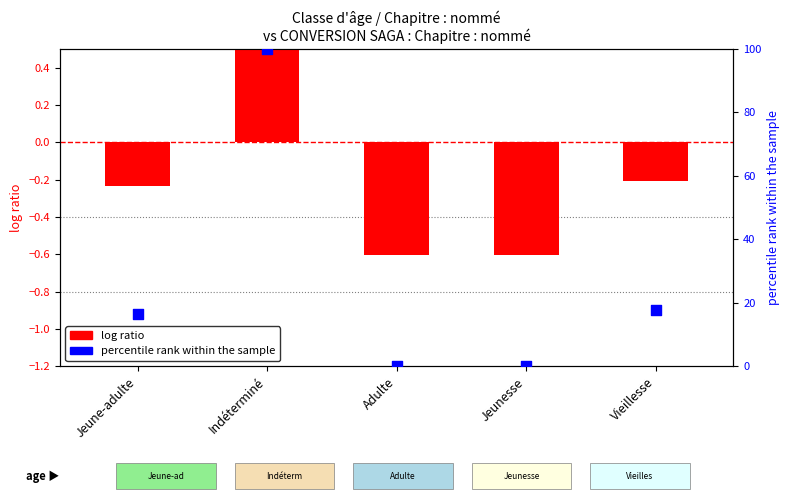

What are all the series names shown in the legend?

log ratio, percentile rank within the sample